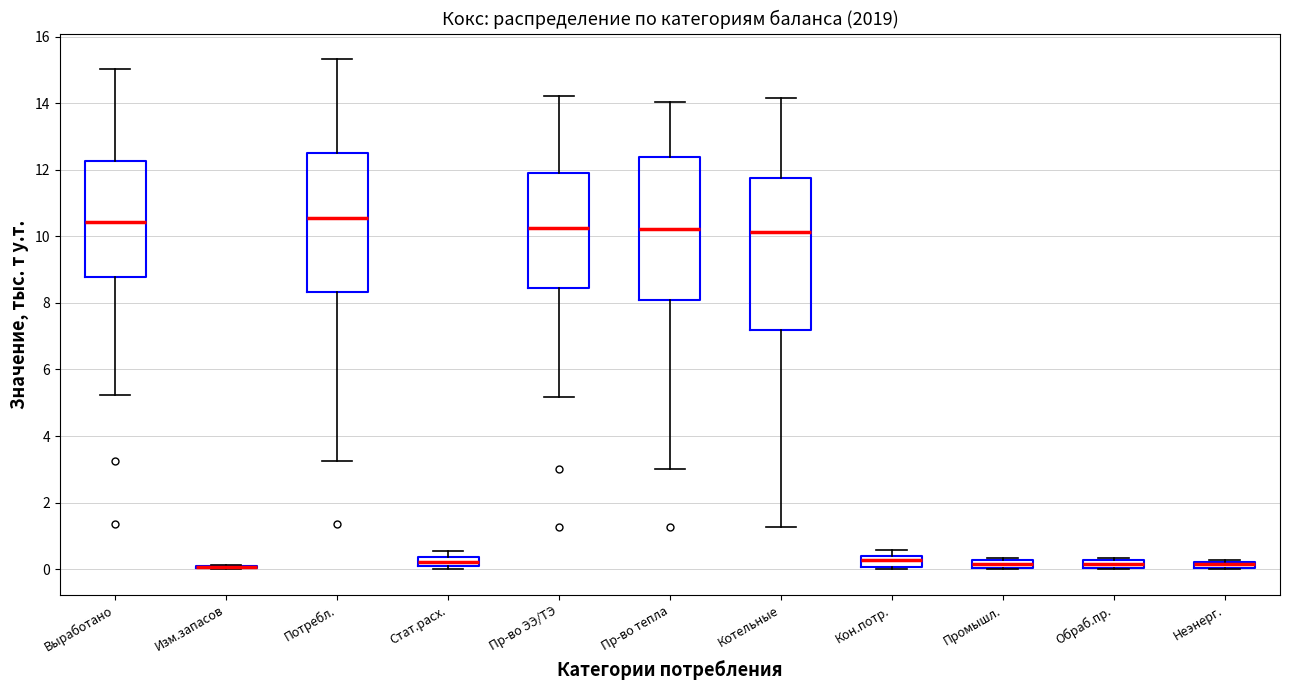

Comparing the boxes themselves (not the whiskers), which one is the tallest?

Котельные